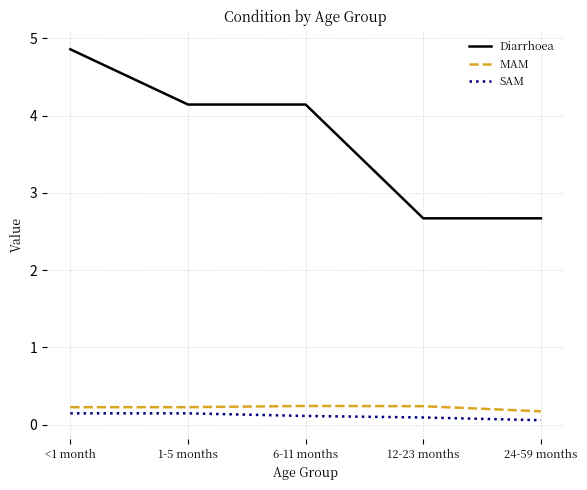

What is the difference between the highest and lowest values at 12-23 months?

2.6